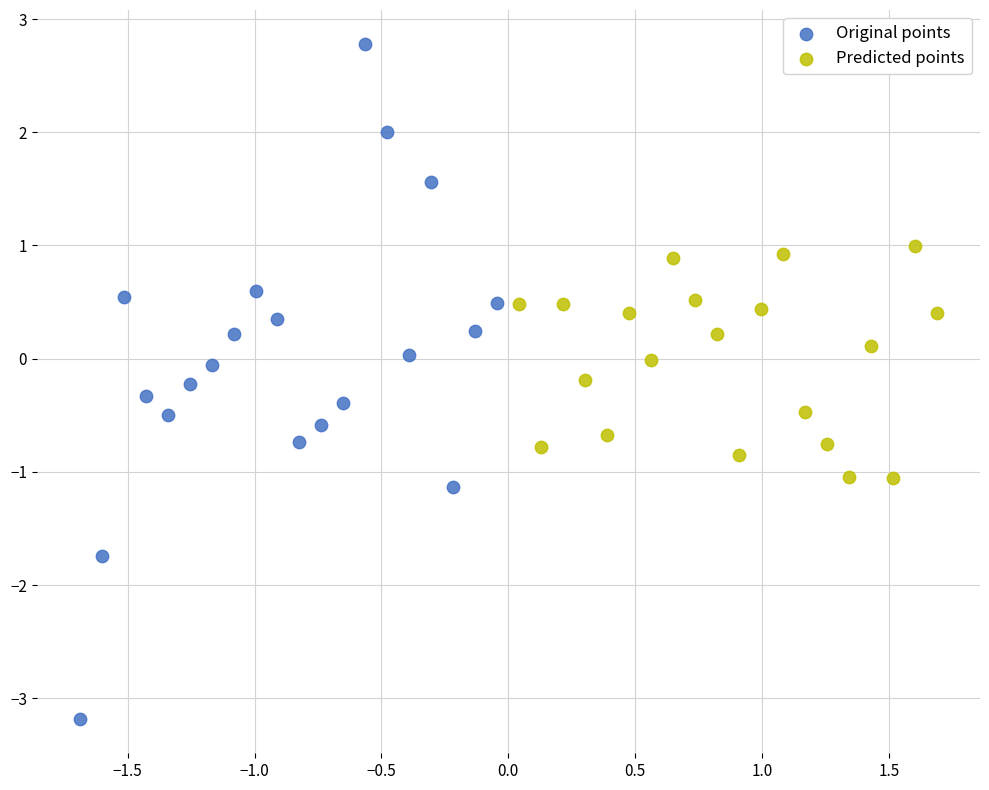

What are all the series names shown in the legend?

Original points, Predicted points